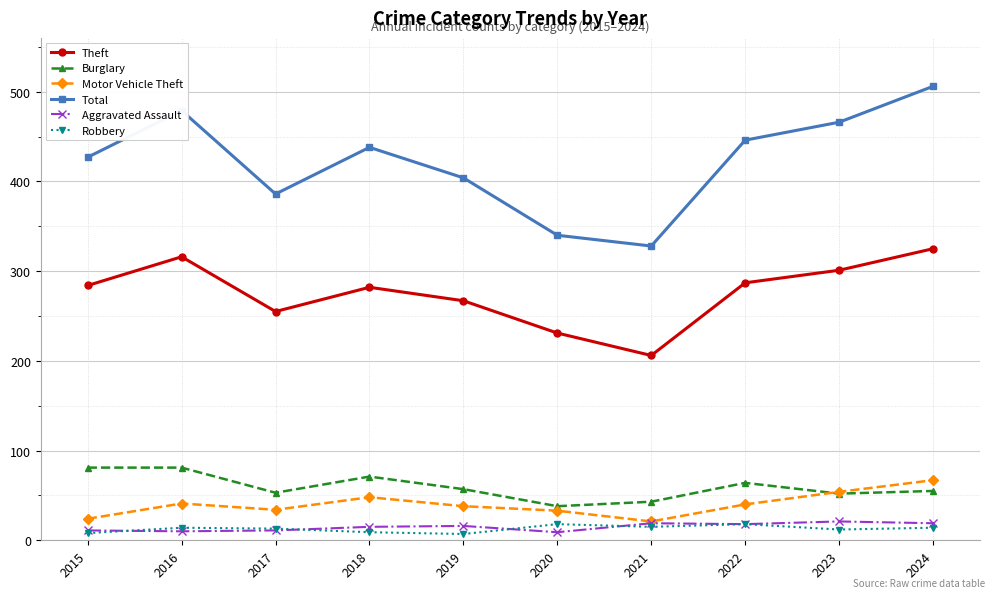

Where is the first local maximum for Theft?

2016